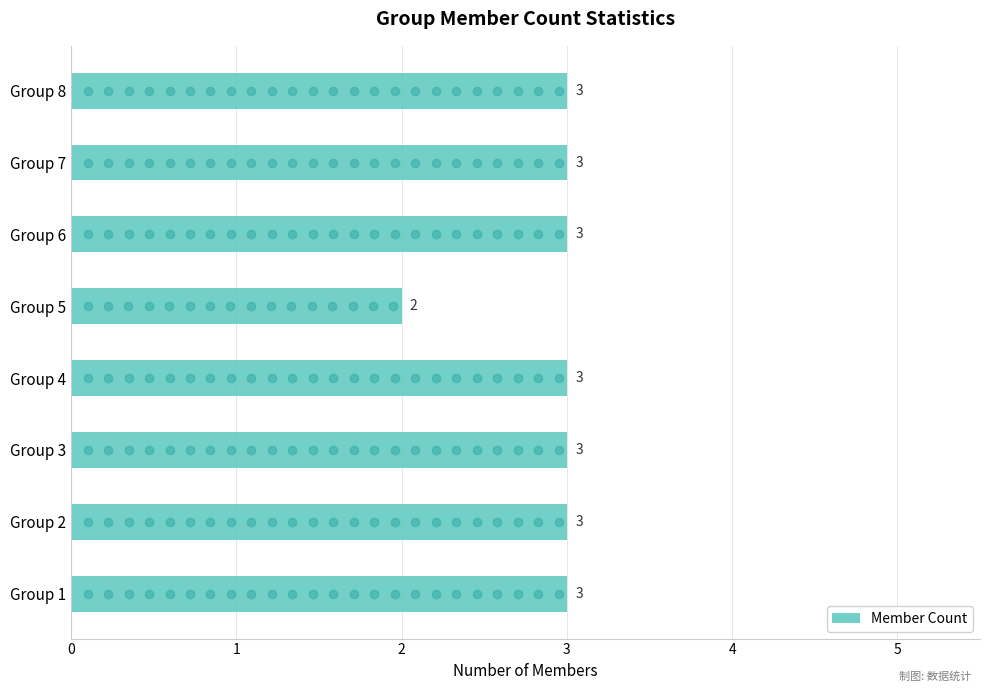

What is the sum of the values at Group 4 and Group 7?

6